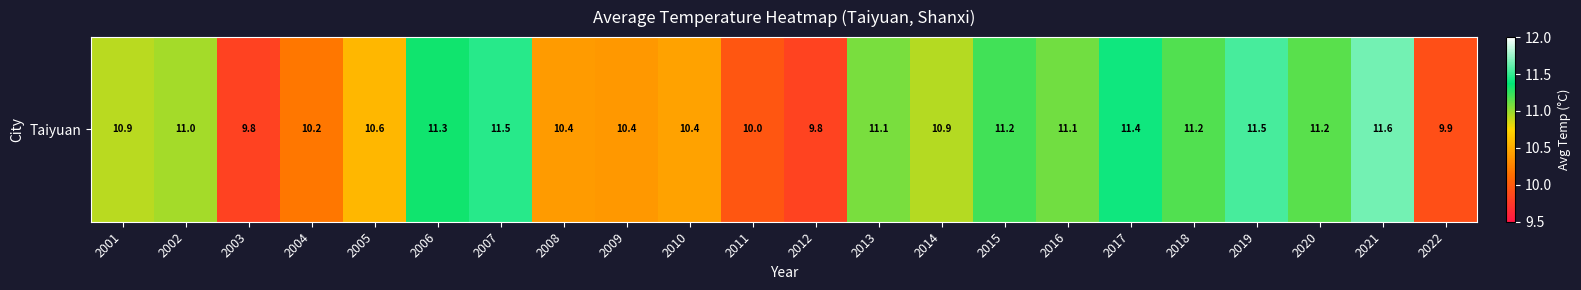

Where is the data nearest to the value 10?

2011